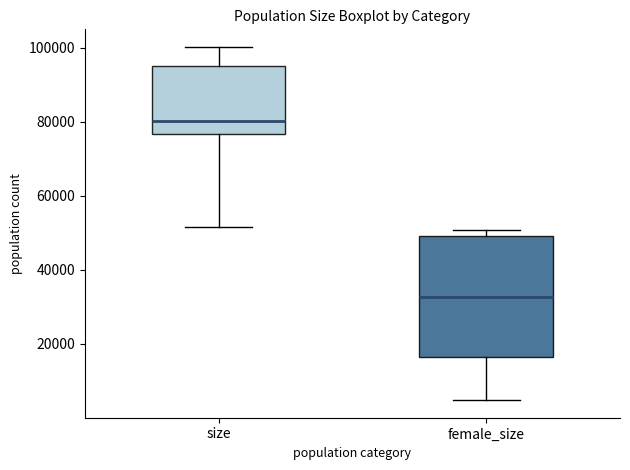

Comparing the boxes themselves (not the whiskers), which one is the tallest?

female_size